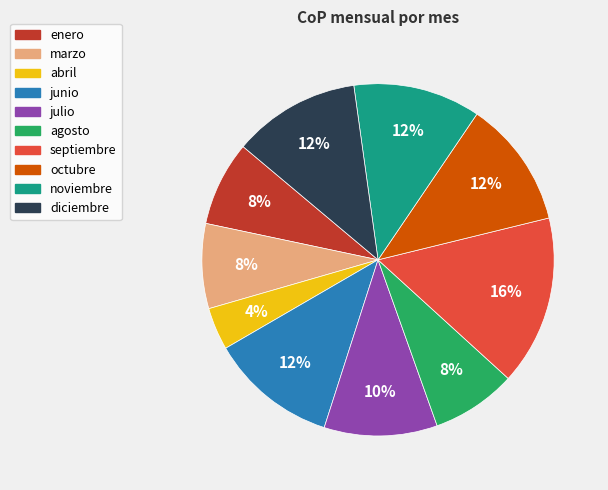

Is there a majority slice in this chart?

No